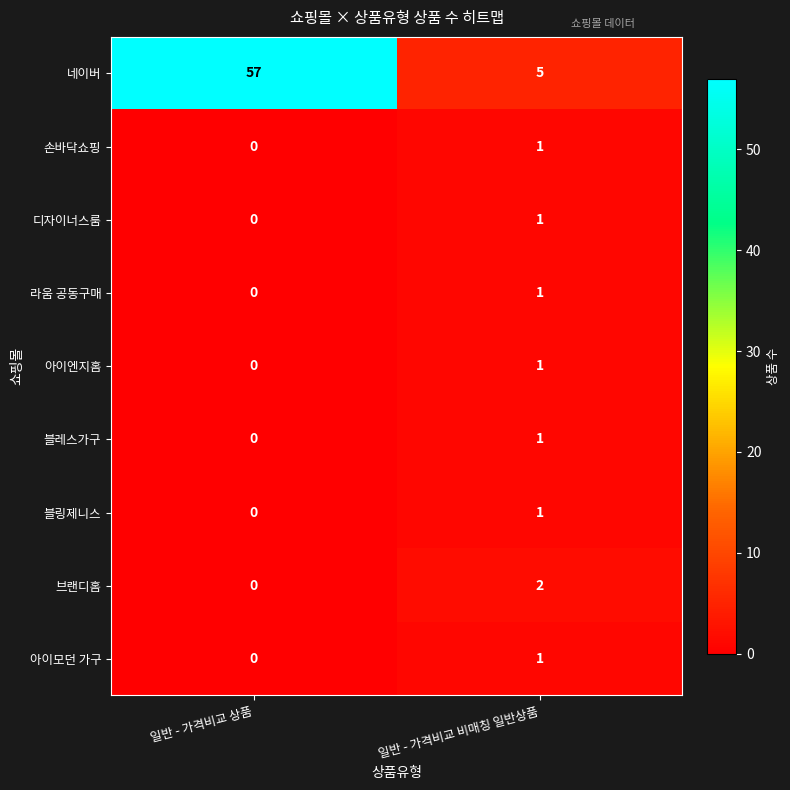

Reading left to right, transcribe all the data shown in this chart.

네이버: 일반 - 가격비교 상품=57	일반 - 가격비교 비매칭 일반상품=5
손바닥쇼핑: 일반 - 가격비교 상품=0	일반 - 가격비교 비매칭 일반상품=1
디자이너스룸: 일반 - 가격비교 상품=0	일반 - 가격비교 비매칭 일반상품=1
라움 공동구매: 일반 - 가격비교 상품=0	일반 - 가격비교 비매칭 일반상품=1
아이엔지홈: 일반 - 가격비교 상품=0	일반 - 가격비교 비매칭 일반상품=1
블레스가구: 일반 - 가격비교 상품=0	일반 - 가격비교 비매칭 일반상품=1
블링제니스: 일반 - 가격비교 상품=0	일반 - 가격비교 비매칭 일반상품=1
브랜디홈: 일반 - 가격비교 상품=0	일반 - 가격비교 비매칭 일반상품=2
아이모던 가구: 일반 - 가격비교 상품=0	일반 - 가격비교 비매칭 일반상품=1